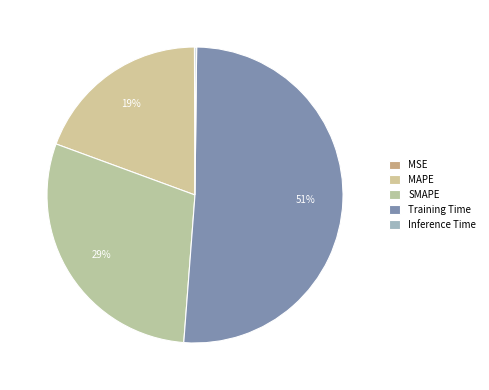

What percentage is the MAPE slice, to the nearest percent?

19%